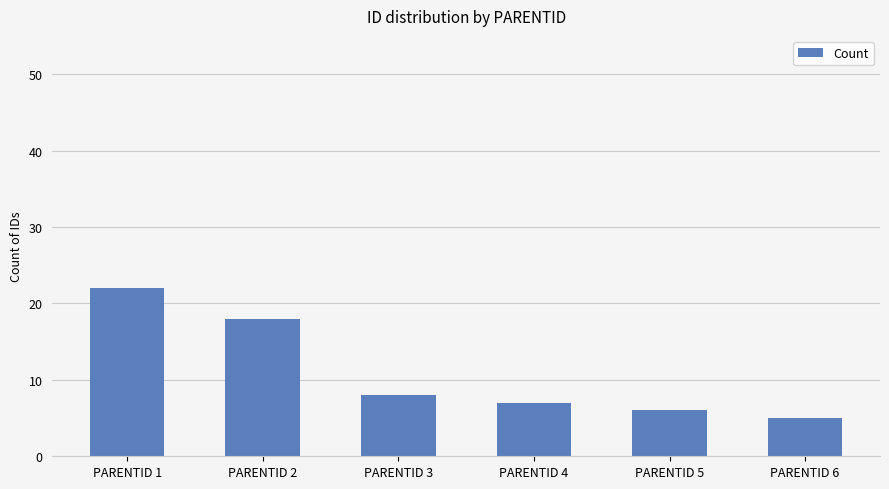

Are the bars horizontal?

No